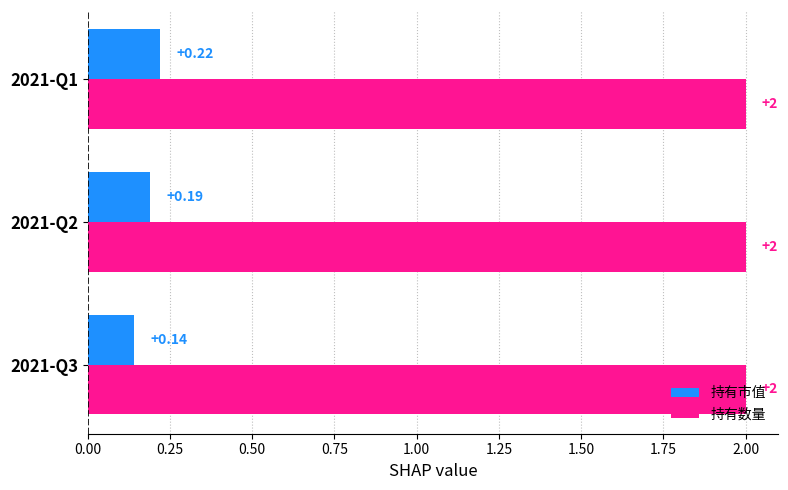

Between 2021-Q2 and 2021-Q1, which series saw the biggest shift?

持有市值